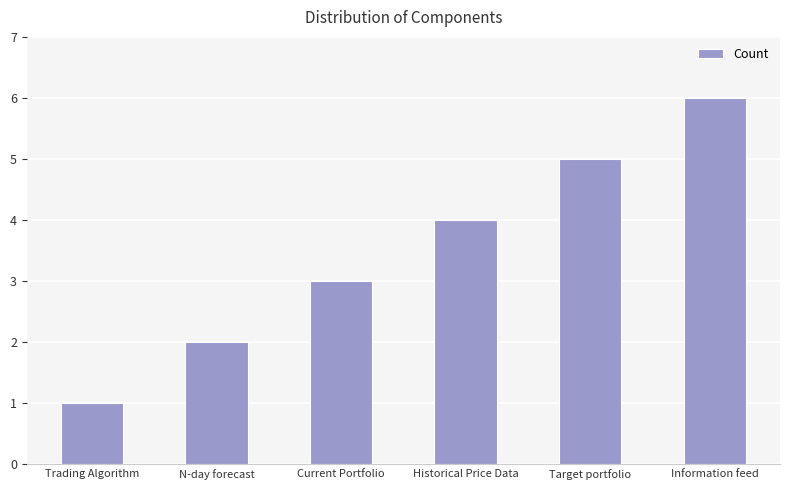

What is the value of the 6th bar from the left?

6